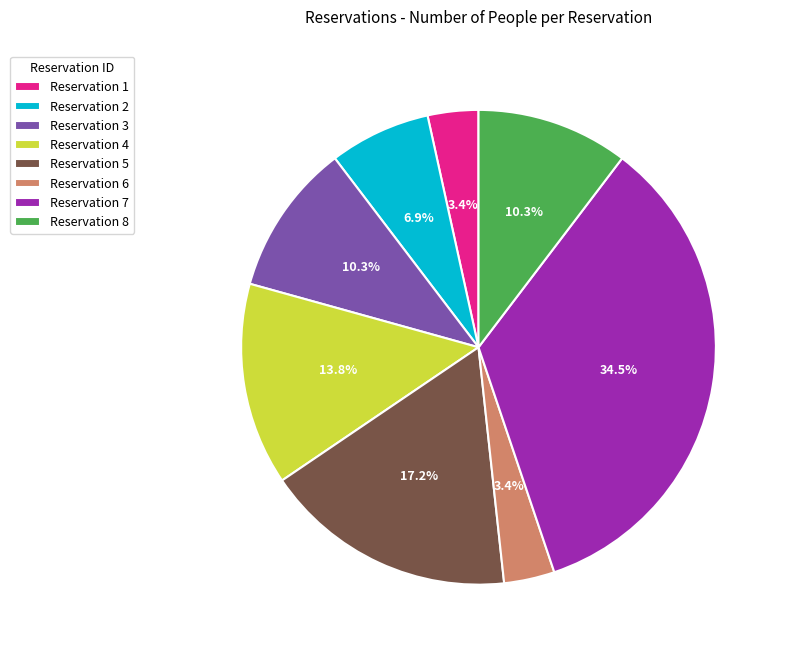

Which category has the biggest portion of the pie?

Reservation 7